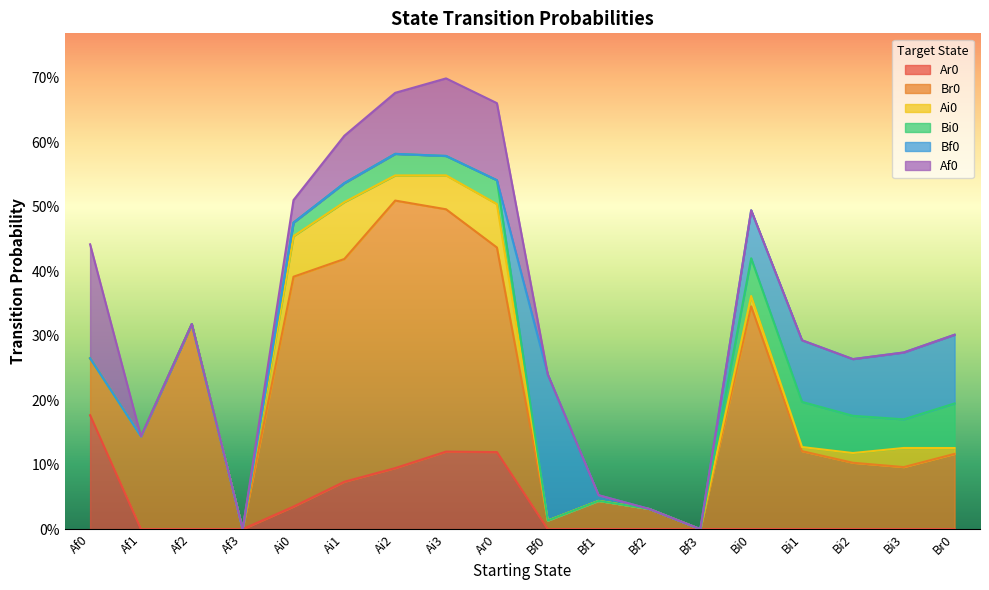

At Ar0, list the series in order from largest to smallest.

Br0, Ar0, Af0, Ai0, Bi0, Bf0